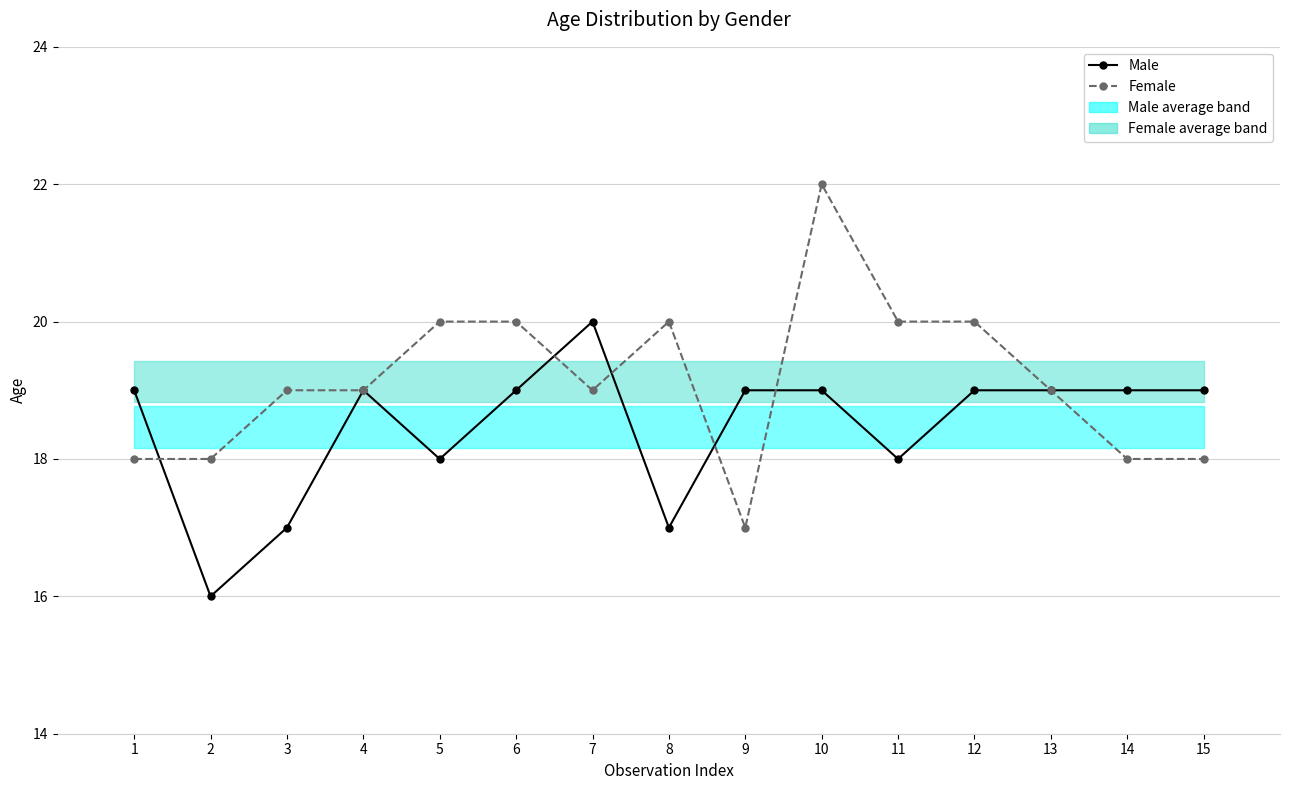

What is the total value across all series at 7?

39